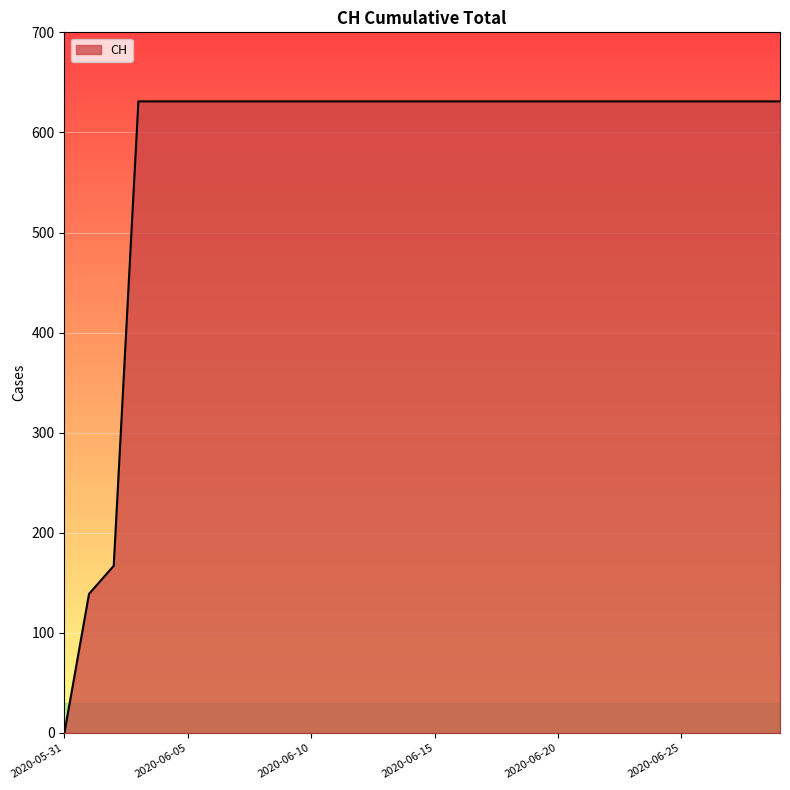

What is the difference between the second highest and second lowest values?

492